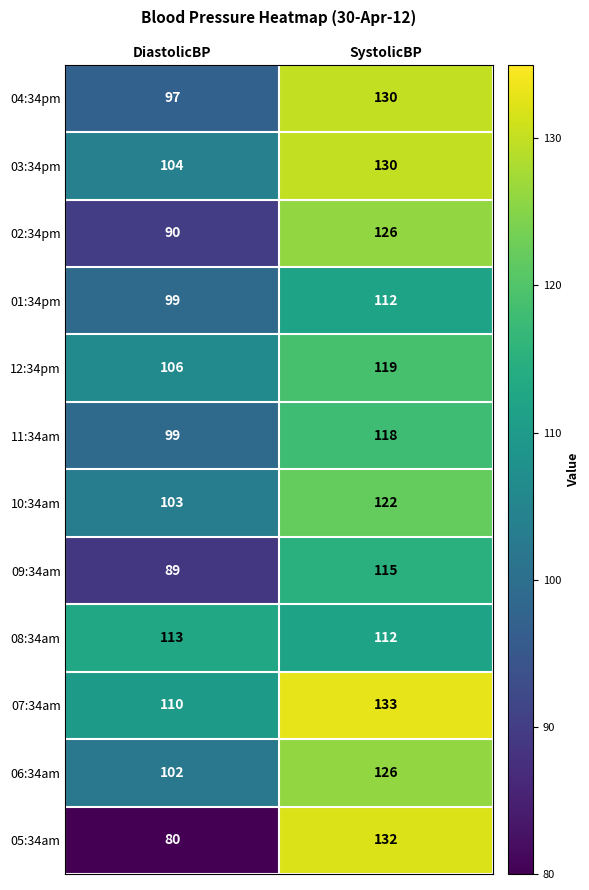

At which category is the sum across all series the highest?

SystolicBP